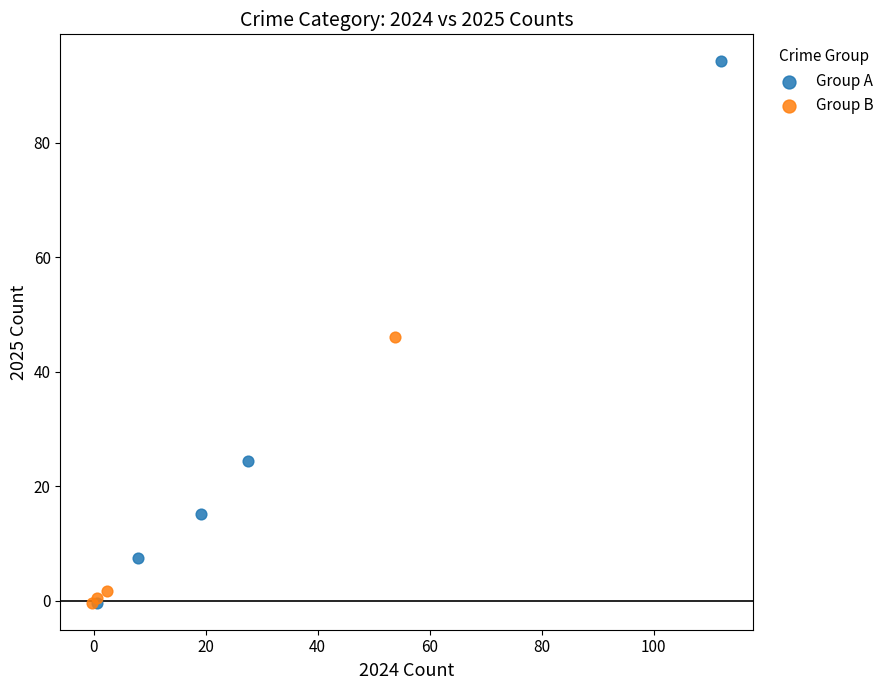

Which series reaches the maximum Y coordinate?

Group A